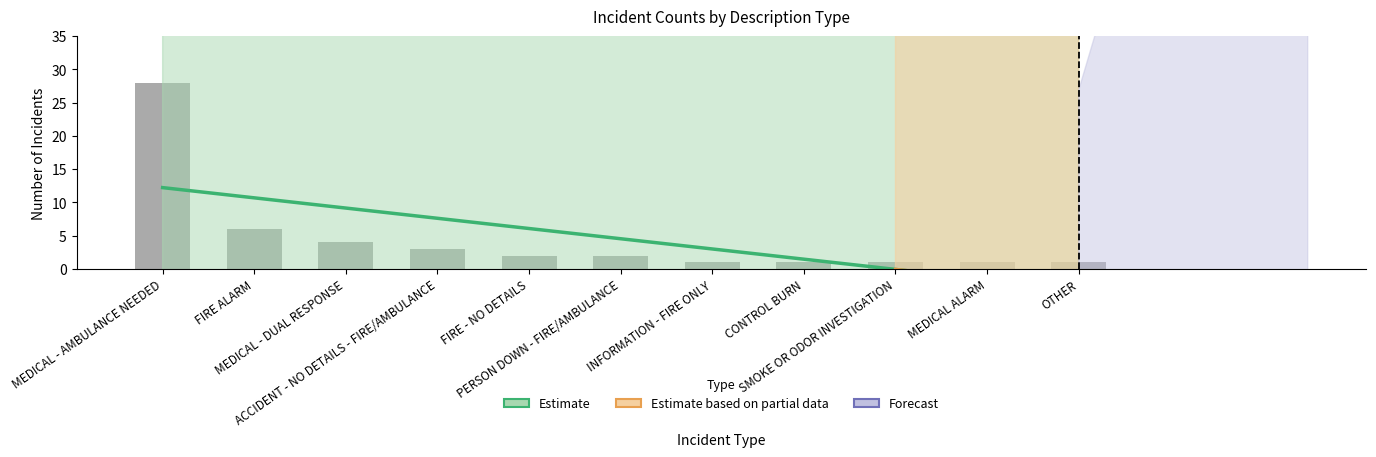

What position from the right is CONTROL BURN?

4